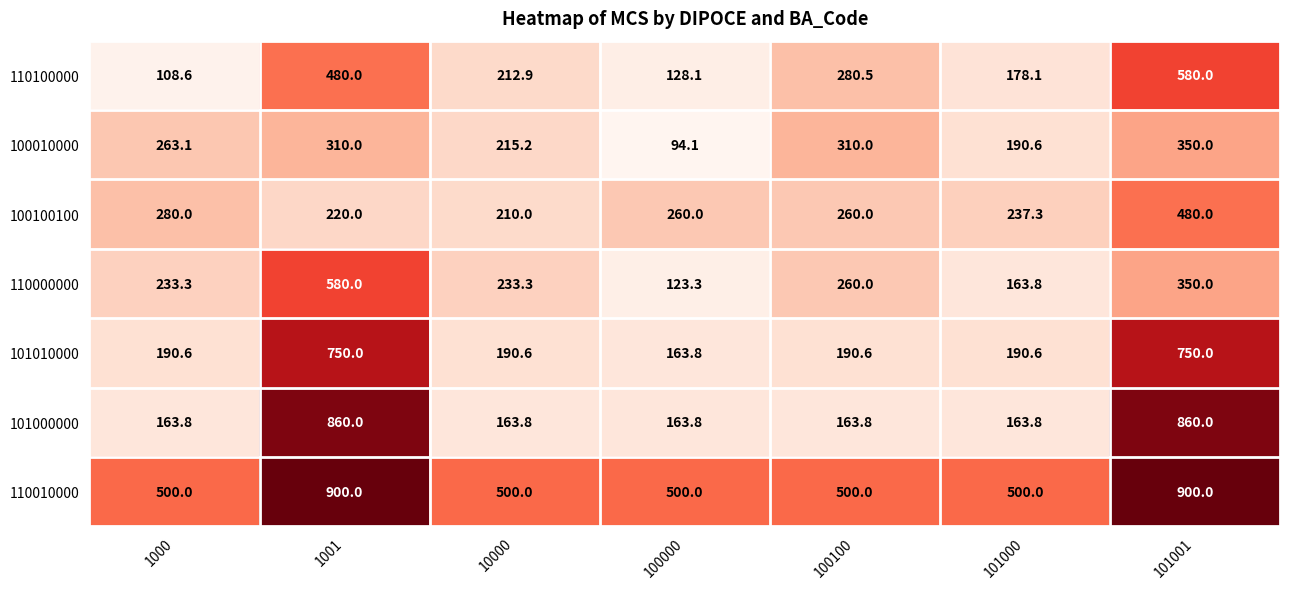

Which series has the widest spread of values?

101000000